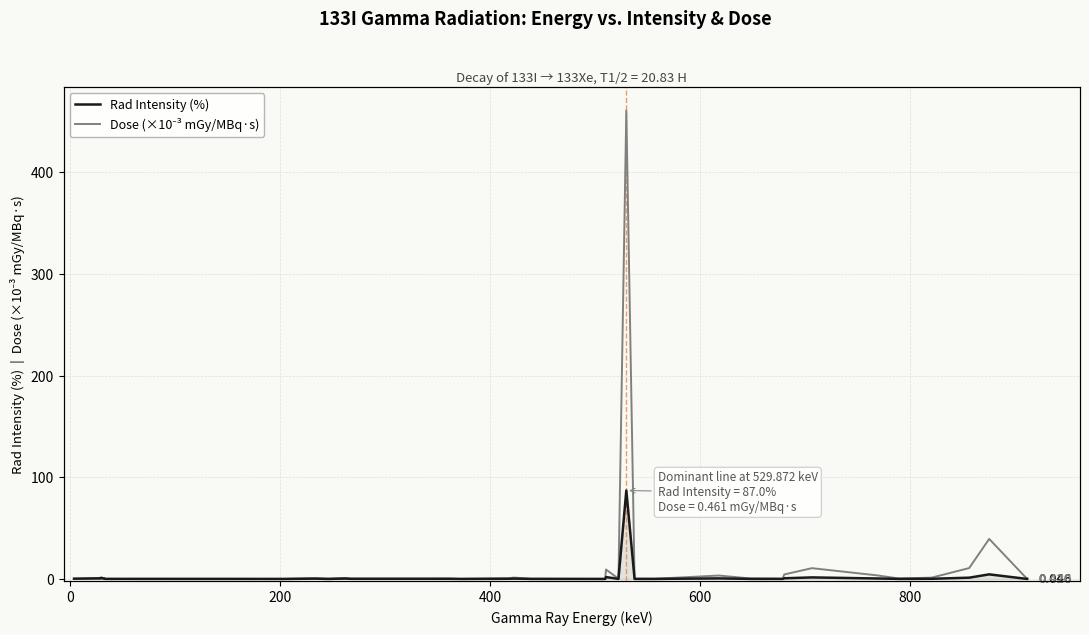

What is the difference between the second highest and minimum values in the Rad Intensity (%) series?

4.5